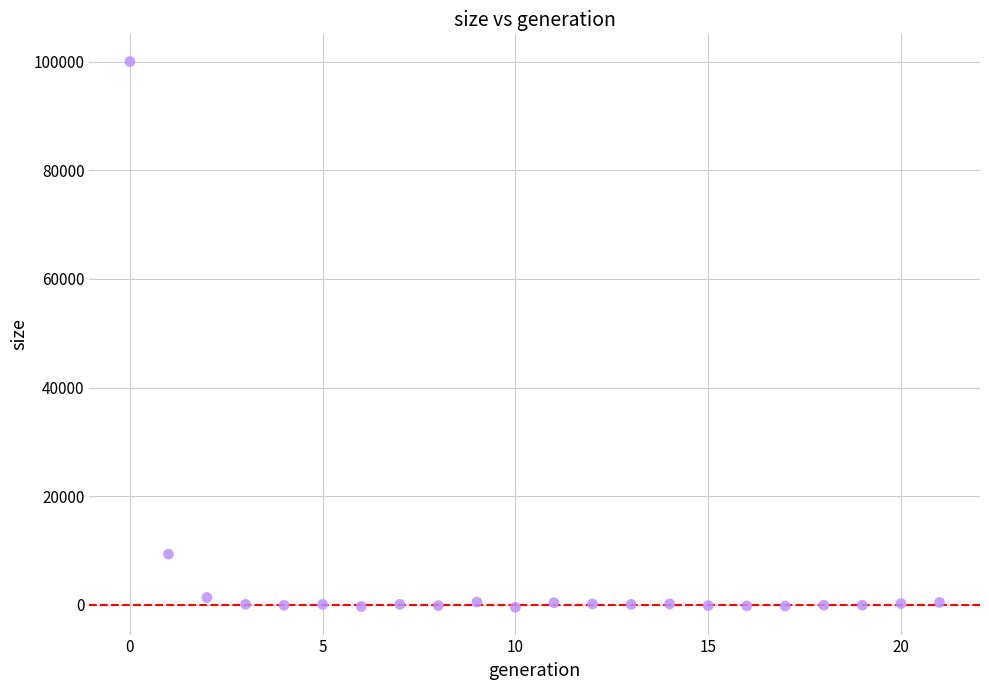

What is the range of Y values (max minus min)?

100417